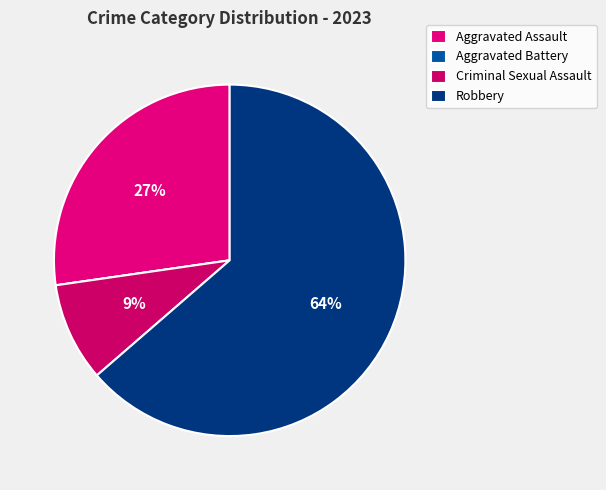

Which has a higher value, Aggravated Battery or Criminal Sexual Assault?

Criminal Sexual Assault